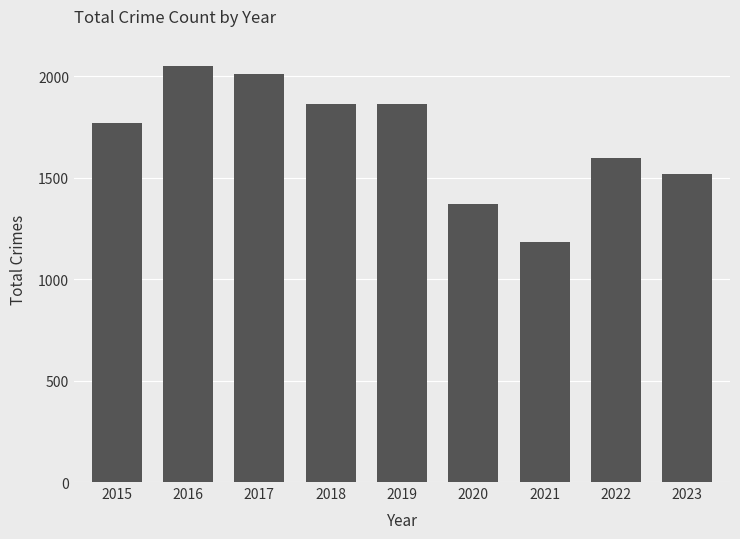

What is the change in value from 2016 to 2023?

-533